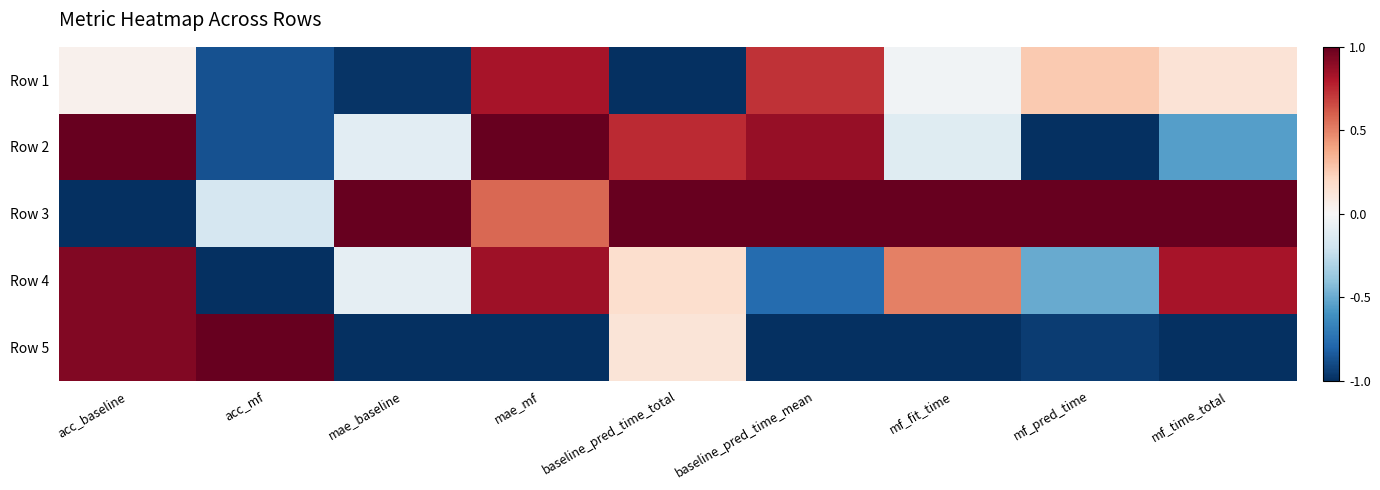

Which category has the lowest value across all series?

baseline_pred_time_total